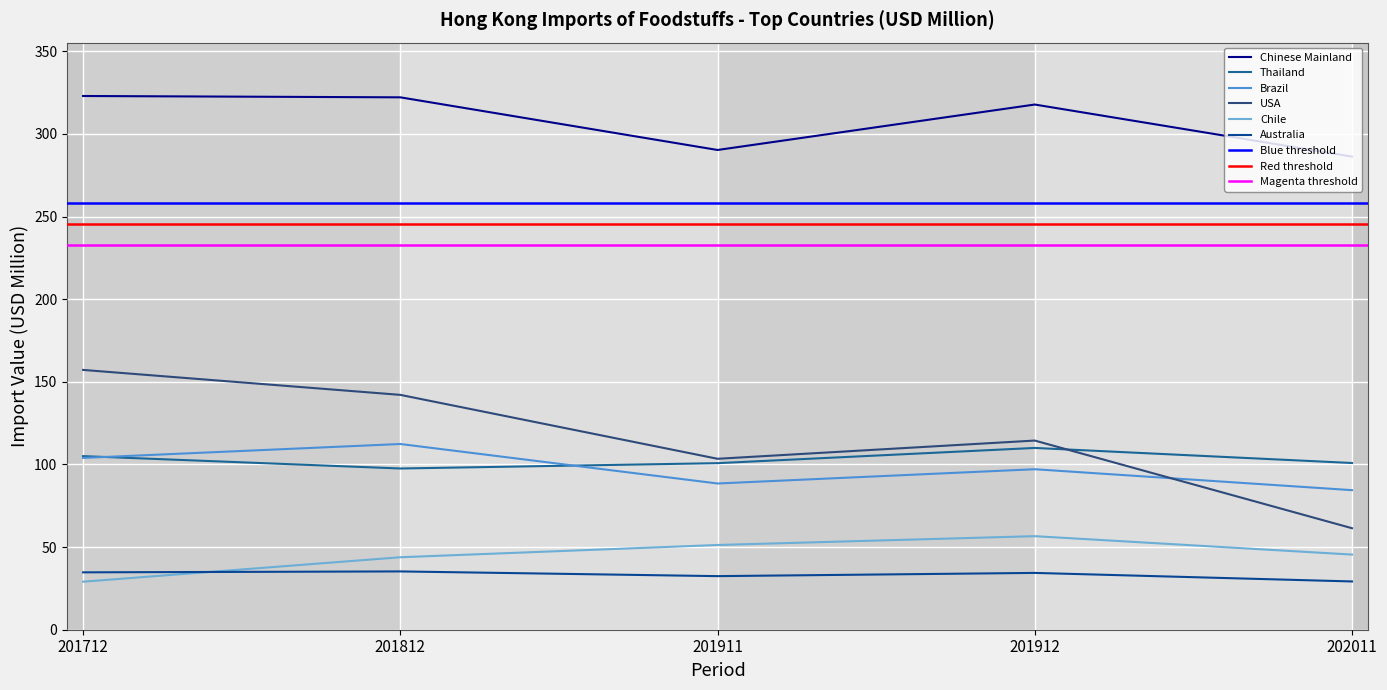

At which label does Thailand first exceed 100?

201712